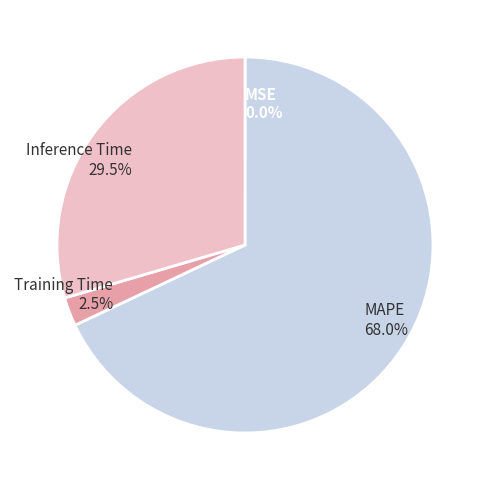

What portion of the pie excludes MAPE?

32.0%